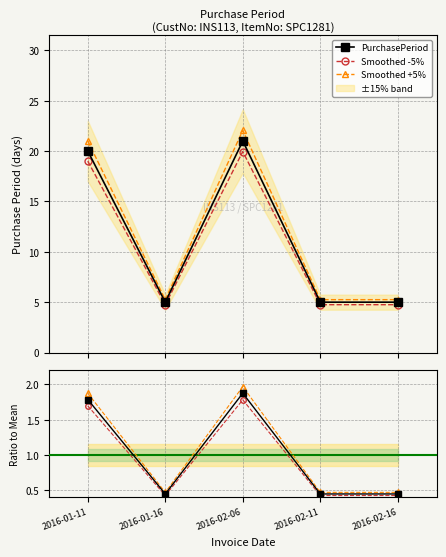

Is it true that Ratio to Mean equals 2.6 at 2016-01-11?

False